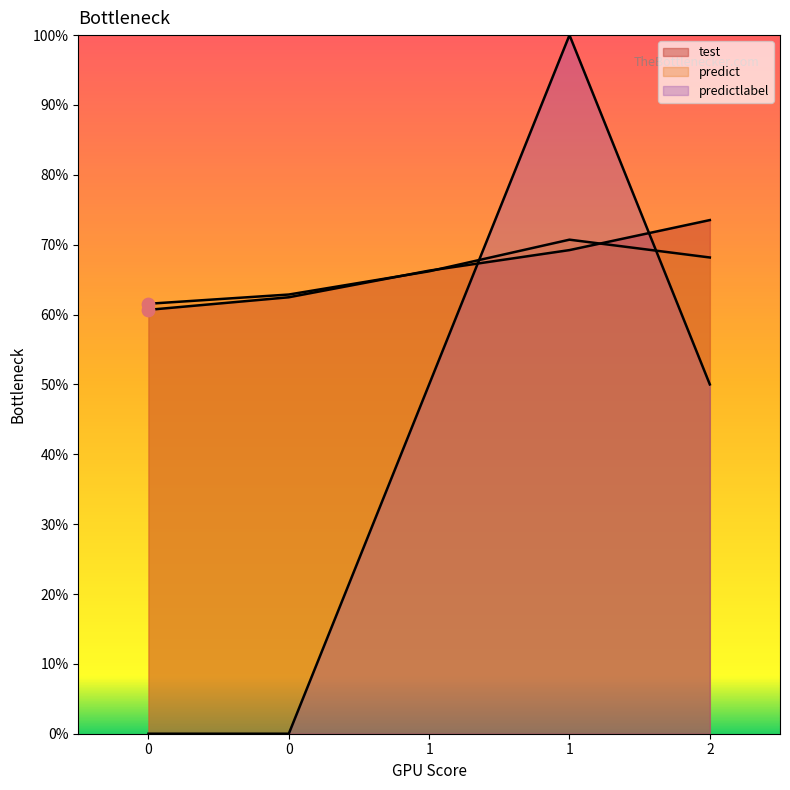

What is the total value across all series at 1?

1.8